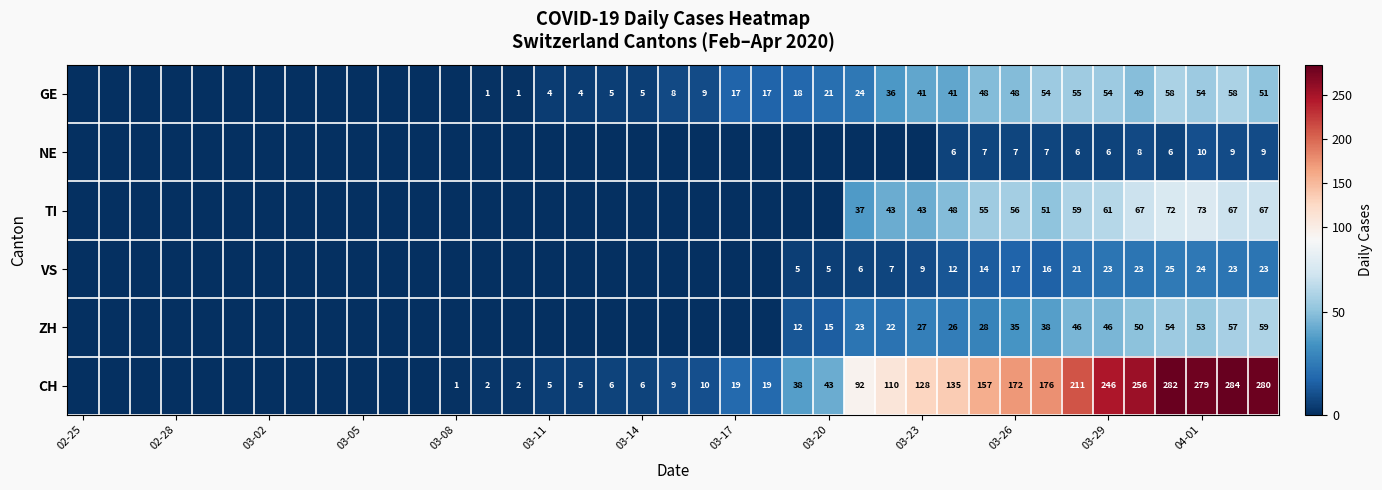

Is it true that CH equals 19 at 03-17?

True